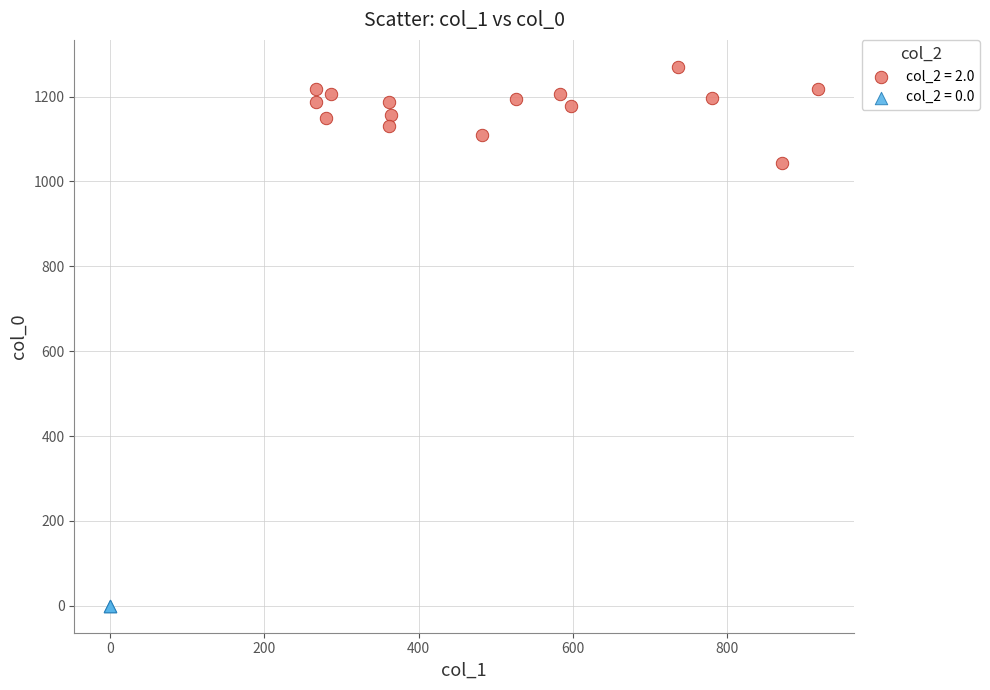

What are all the series names shown in the legend?

col_2 = 2.0, col_2 = 0.0